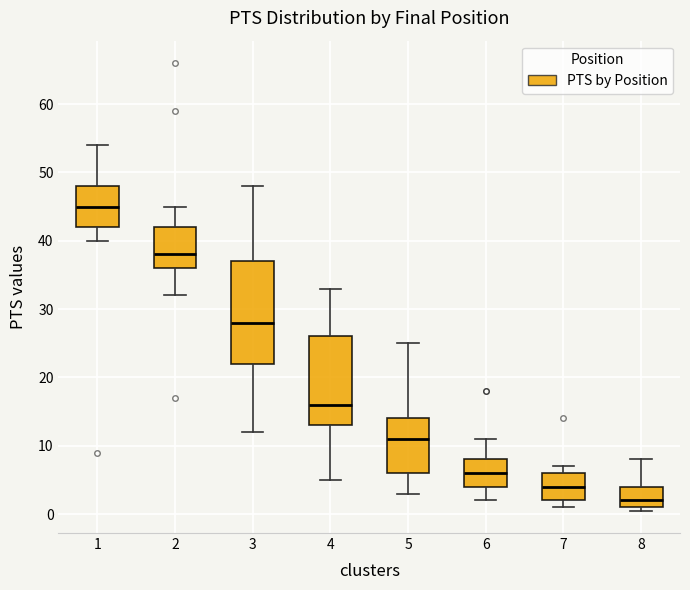

Comparing the boxes themselves (not the whiskers), which one is the tallest?

3